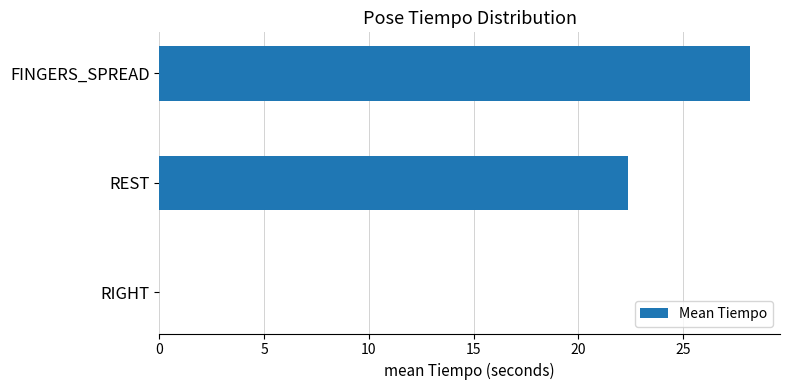

What is the maximum value shown in the chart?

28.2